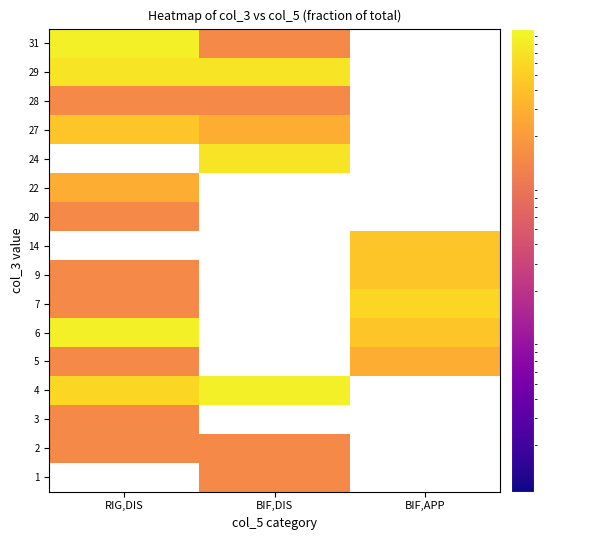

Which label corresponds to the smallest value in the chart?

BIF,DIS